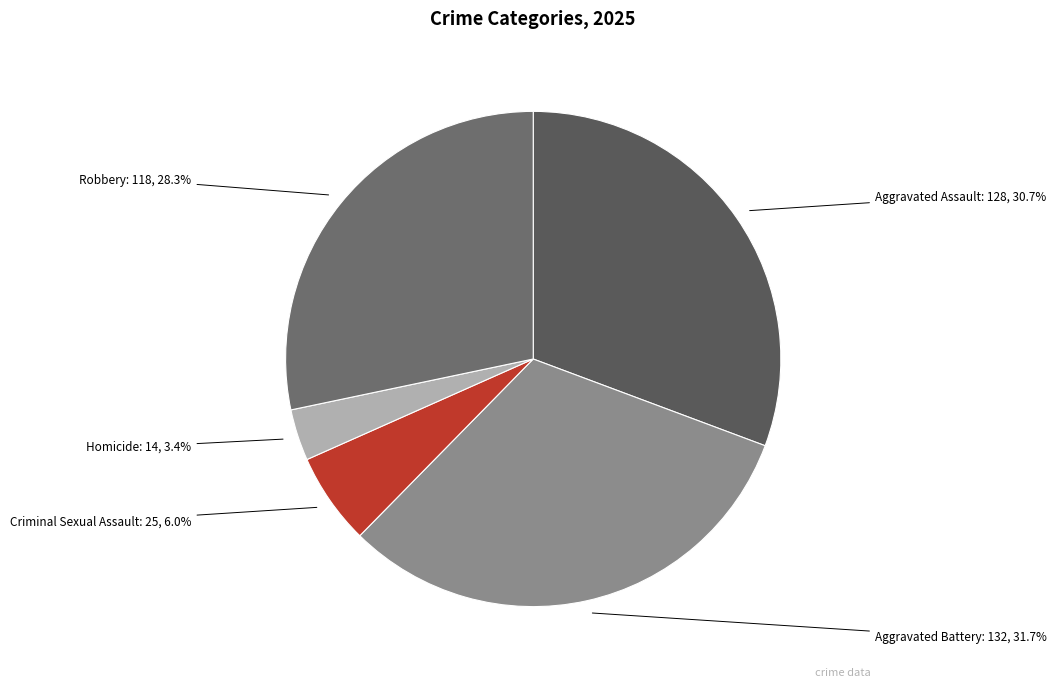

Is there any slice that represents more than half of the pie?

No